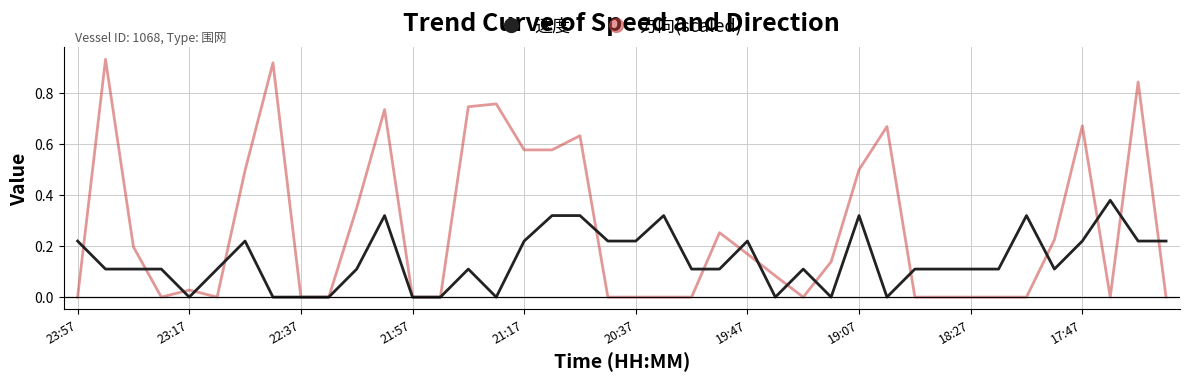

Which series has the largest total across all categories?

方向(scaled)